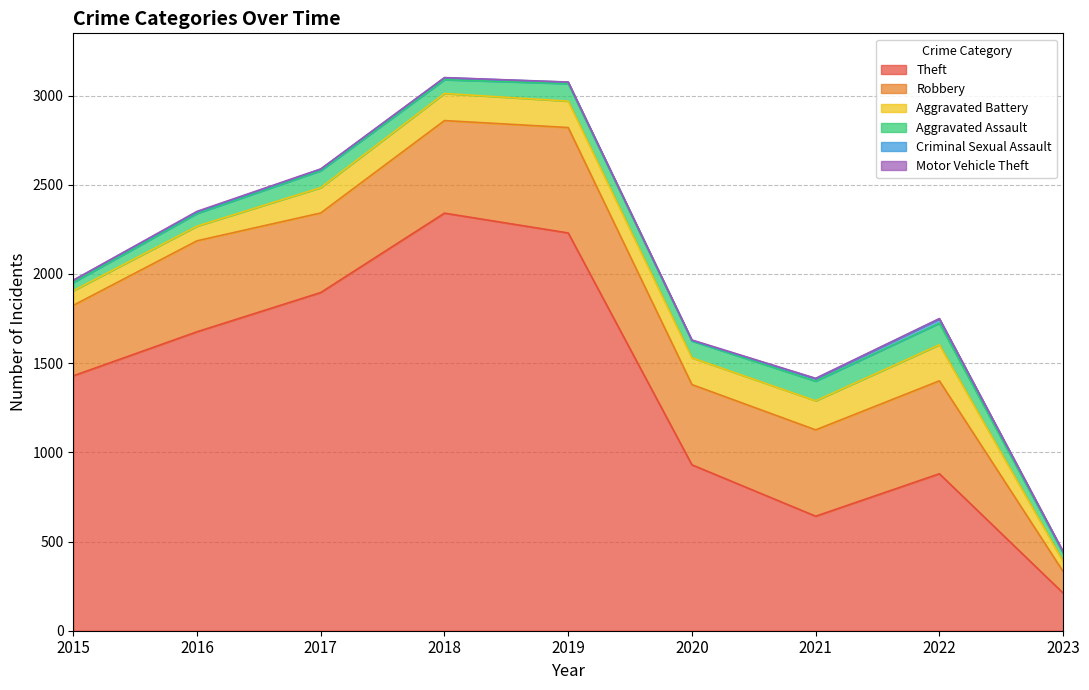

The value of Aggravated Battery at 2016 is 82. True or false?

True